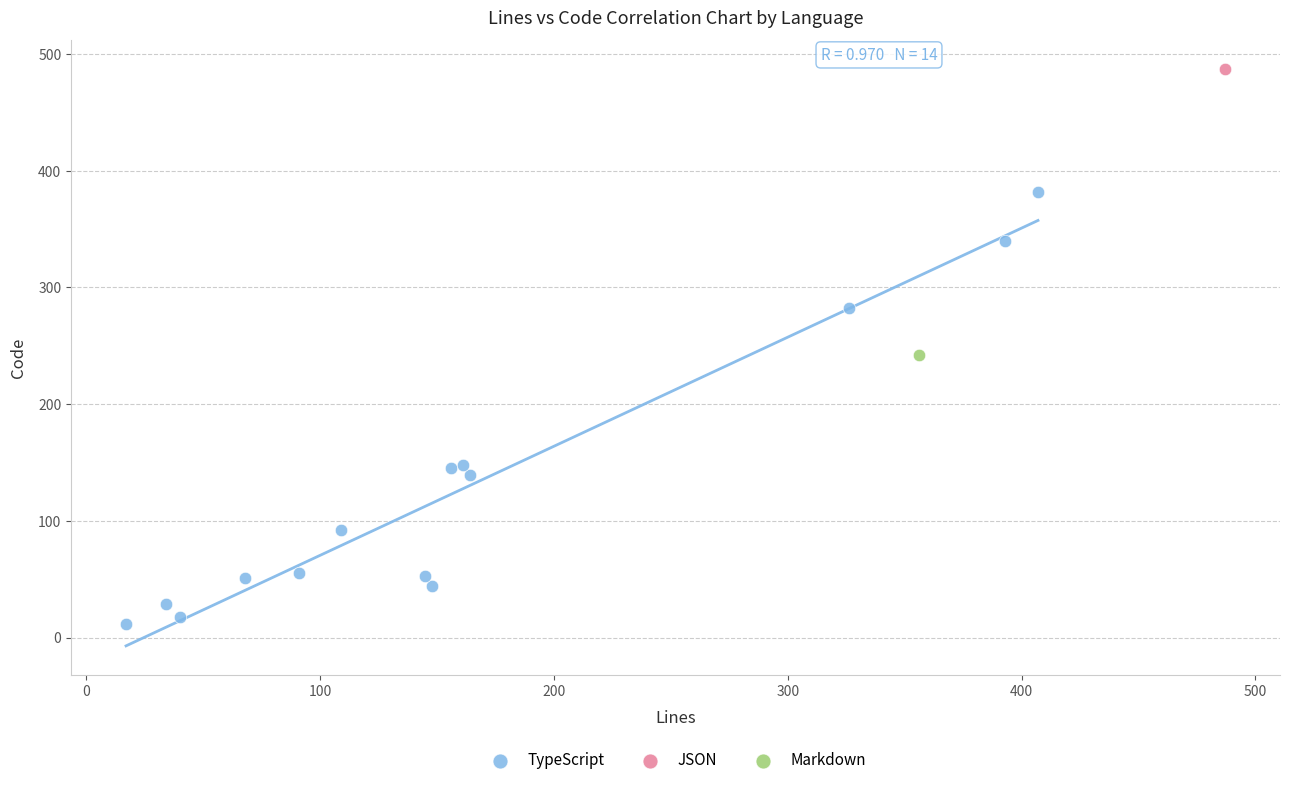

What are all the series names shown in the legend?

TypeScript, JSON, Markdown